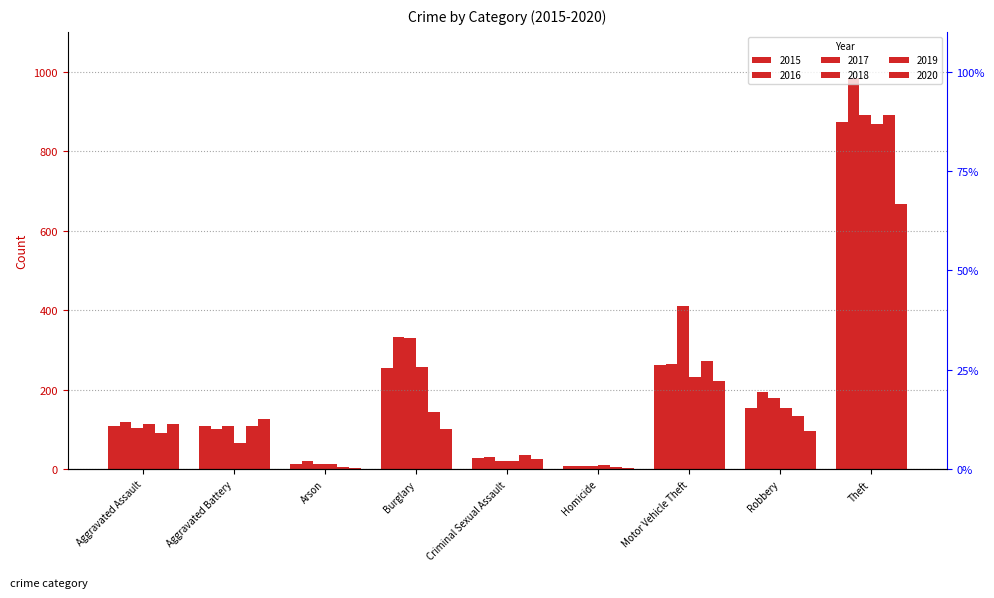

What is the difference between the maximum and minimum values in the 2016 series?

977